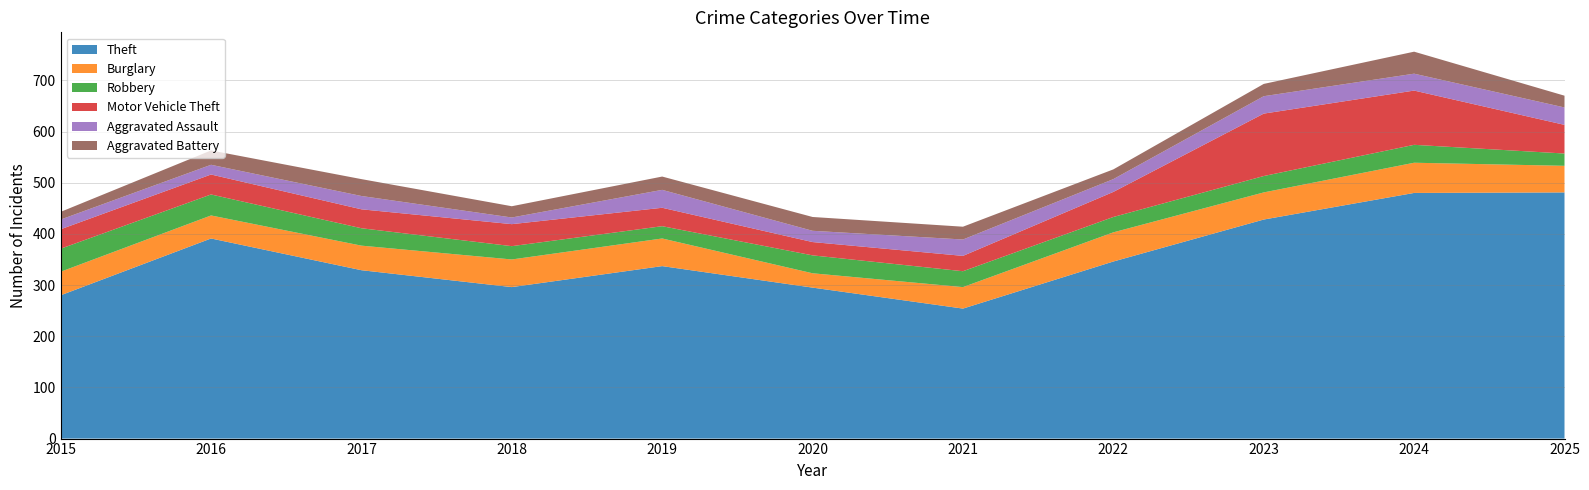

Reading right to left, list all the values displayed in this chart.

Theft: 481	480	428	346	254	295	337	296	329	391	280
Burglary: 52	59	53	57	42	28	54	54	48	45	46
Robbery: 24	35	32	30	31	35	24	26	34	41	45
Motor Vehicle Theft: 56	106	122	49	30	26	36	43	37	39	38
Aggravated Assault: 34	33	34	25	32	22	35	13	26	19	19
Aggravated Battery: 23	43	24	19	25	27	26	22	33	28	15